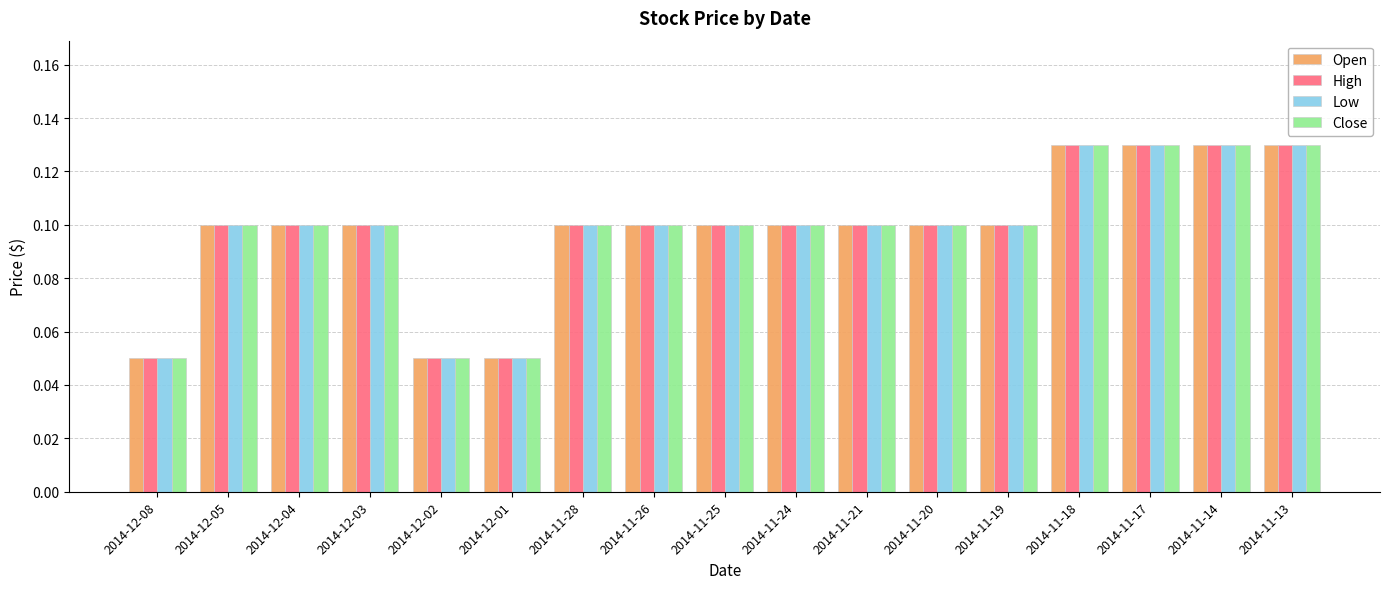

How many Low values are between 0 and 1?

17